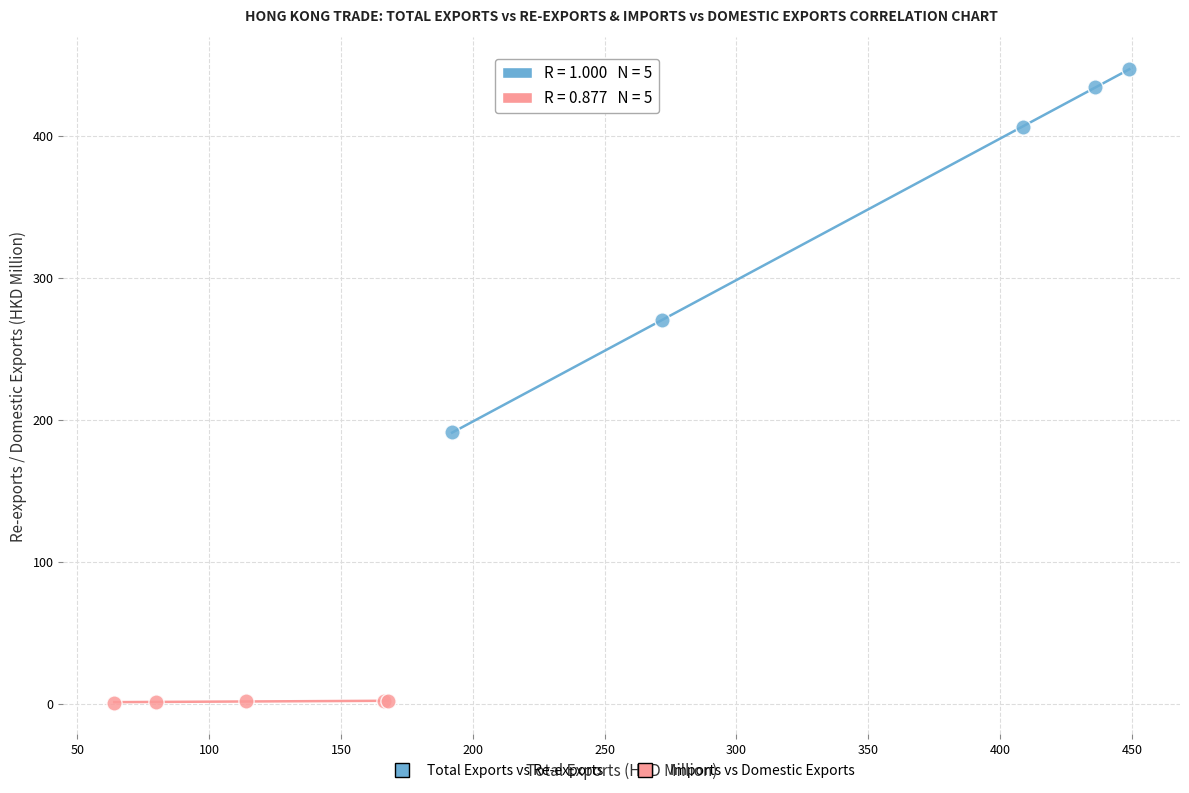

Which series reaches the minimum Y coordinate?

Imports vs Domestic Exports